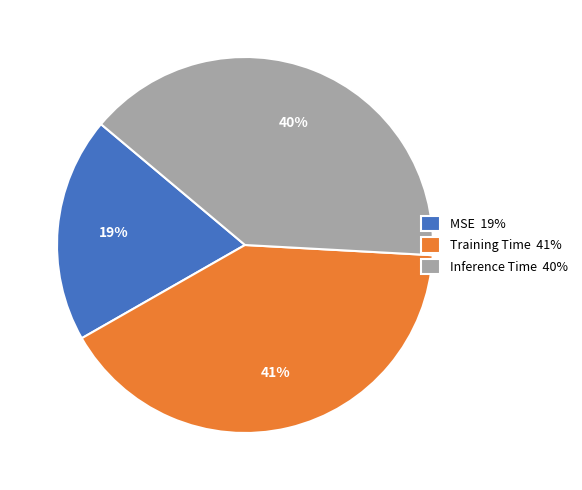

True or false: MSE accounts for 10% of the total.

False